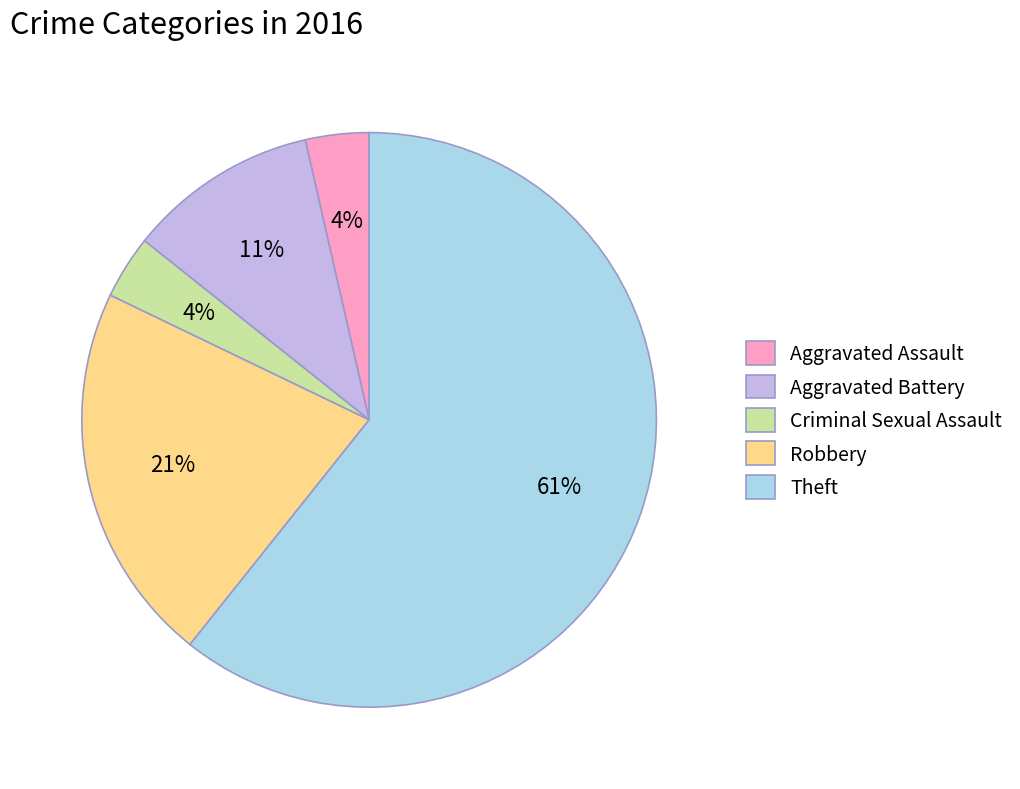

Combined, do Robbery and Aggravated Assault account for over 50%?

No